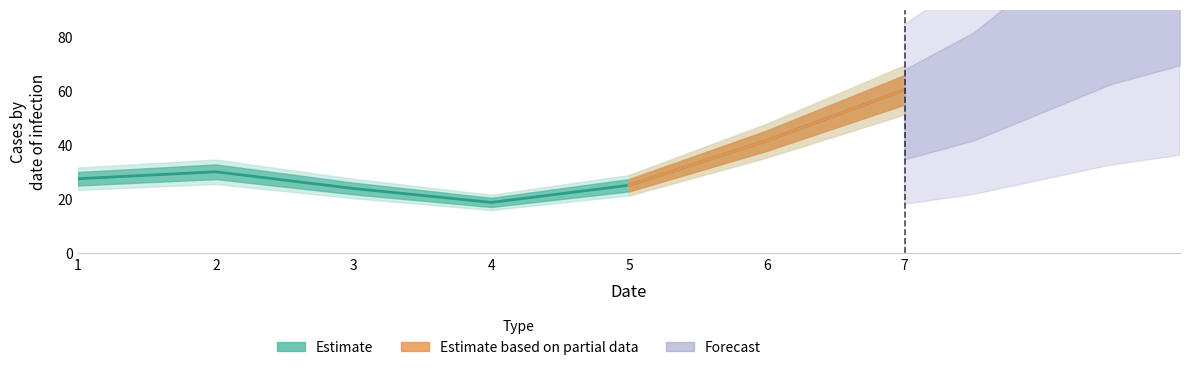

At which category does the chart reach its minimum across all series?

4